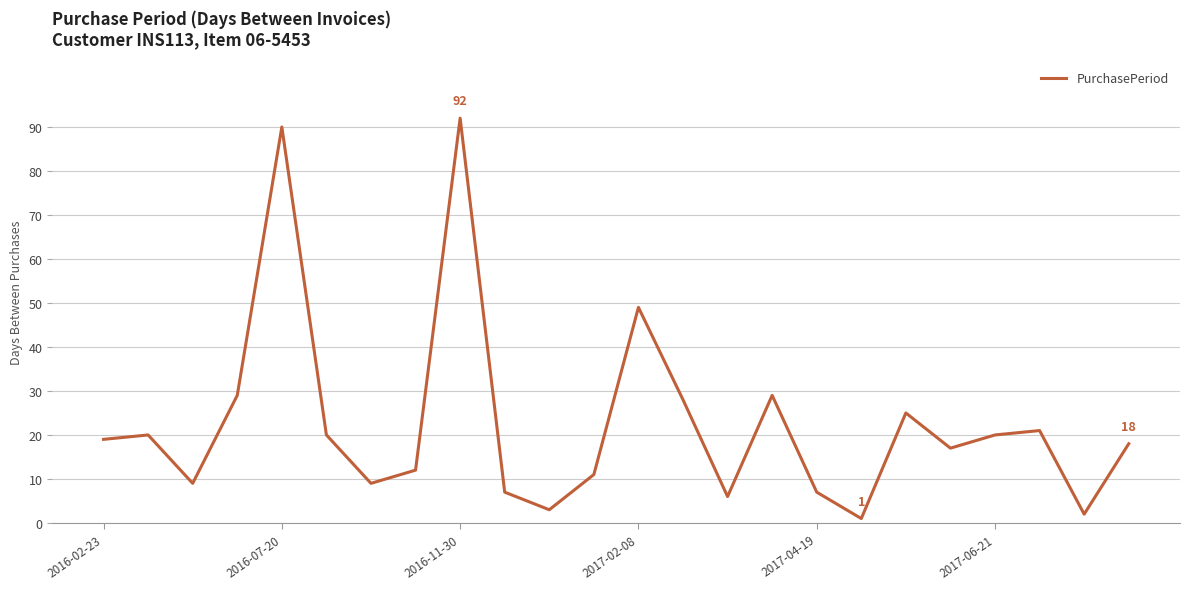

What is the difference between the maximum and minimum values?

91